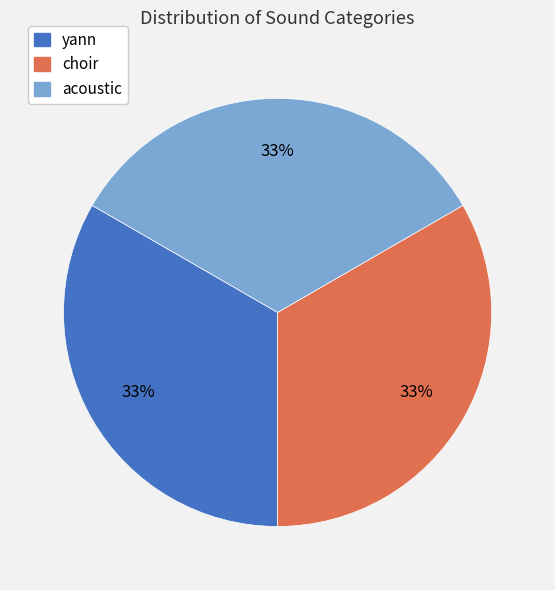

To the nearest percent, what portion does acoustic represent?

33%